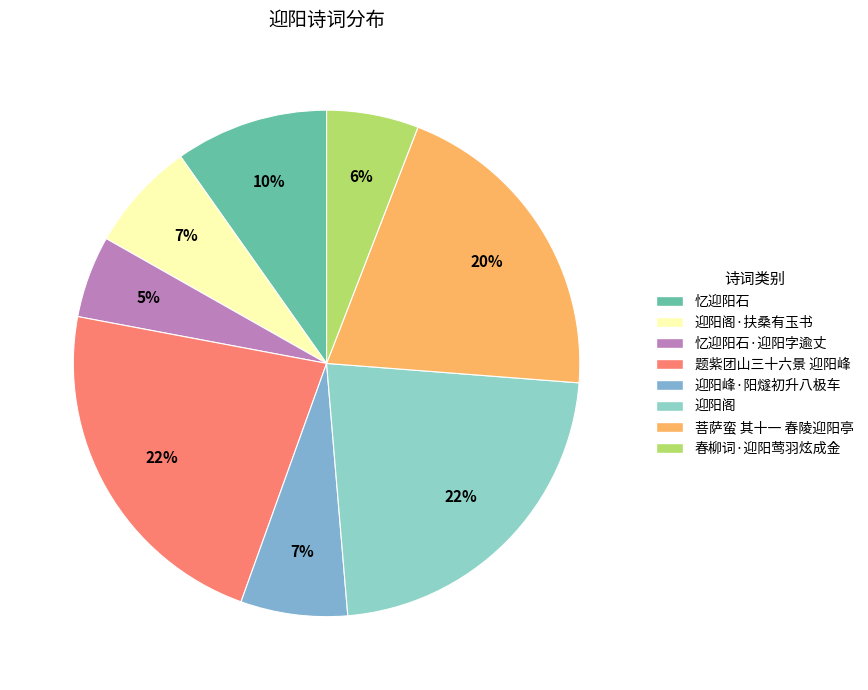

Which category has the smallest portion of the pie?

忆迎阳石·迎阳字逾丈